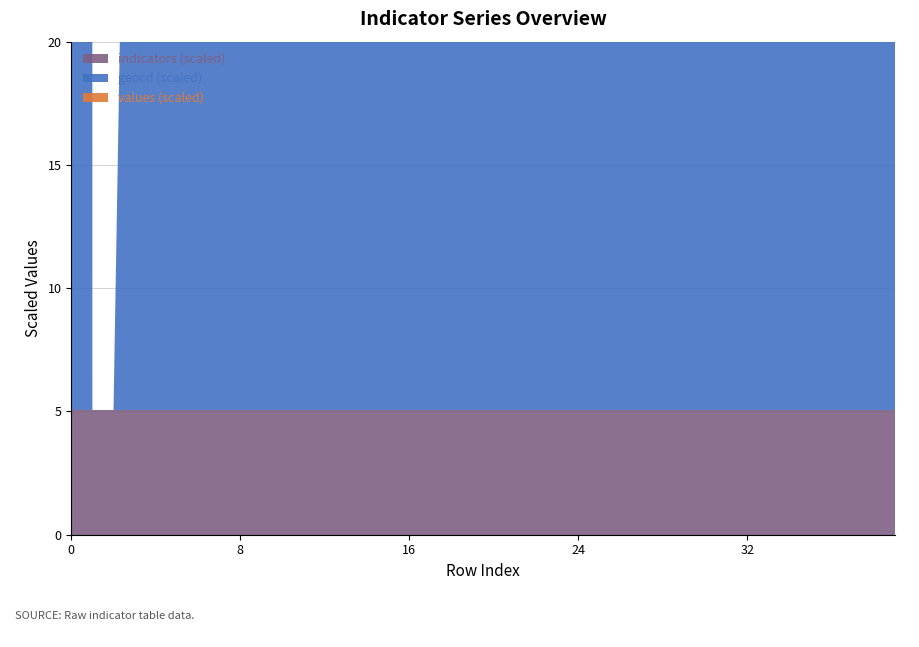

Reading right to left, extract all data points from this chart.

values: 39=144	38=105	37=59	36=111	35=98	34=105	33=151	32=79	31=46	30=52	29=98	28=59	27=98	26=72	25=98	24=65	23=26	22=111	21=105	20=158	19=138	18=151	17=131	16=177	15=204	14=65	13=125	12=144	11=131	10=131	9=184	8=92	7=158	6=138	5=85	4=151	3=65	2=0	1=0	0=10000
geocd: 39=22	38=16	37=9	36=17	35=15	34=16	33=23	32=12	31=7	30=8	29=15	28=9	27=15	26=11	25=15	24=10	23=4	22=17	21=16	20=24	19=21	18=23	17=20	16=27	15=31	14=10	13=19	12=22	11=20	10=20	9=28	8=14	7=24	6=21	5=13	4=23	3=10	2=0	1=0	0=1518
indicators: 39=1518	38=1518	37=1518	36=1518	35=1518	34=1518	33=1518	32=1518	31=1518	30=1518	29=1518	28=1518	27=1518	26=1518	25=1518	24=1518	23=1518	22=1518	21=1518	20=1518	19=1518	18=1518	17=1518	16=1518	15=1518	14=1518	13=1518	12=1518	11=1518	10=1518	9=1518	8=1518	7=1518	6=1518	5=1518	4=1518	3=1518	2=1518	1=1518	0=1518